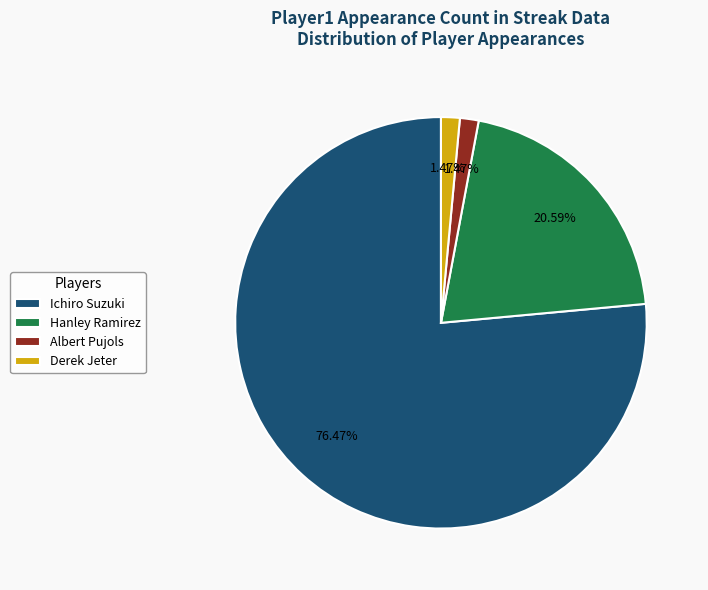

Is it true that Ichiro Suzuki is 76% of the pie?

True